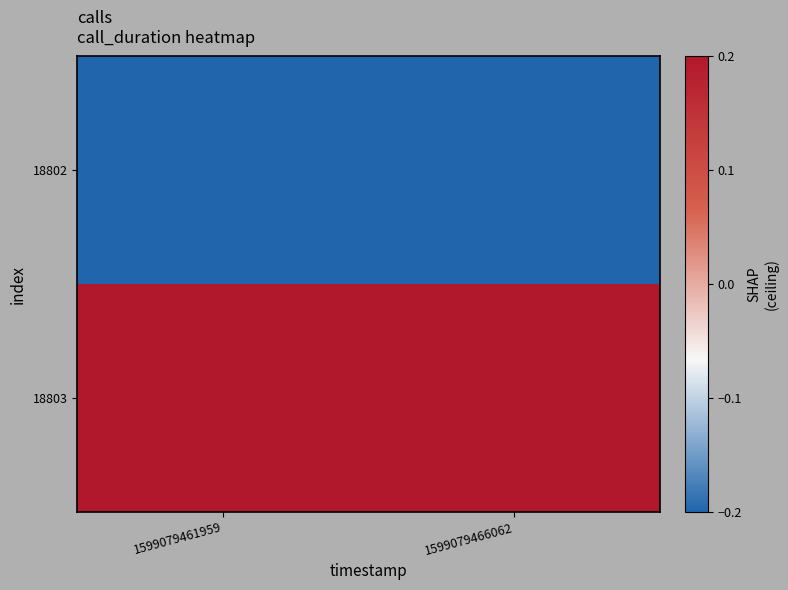

Which has a higher value, 1599079461959 or 1599079466062?

1599079461959